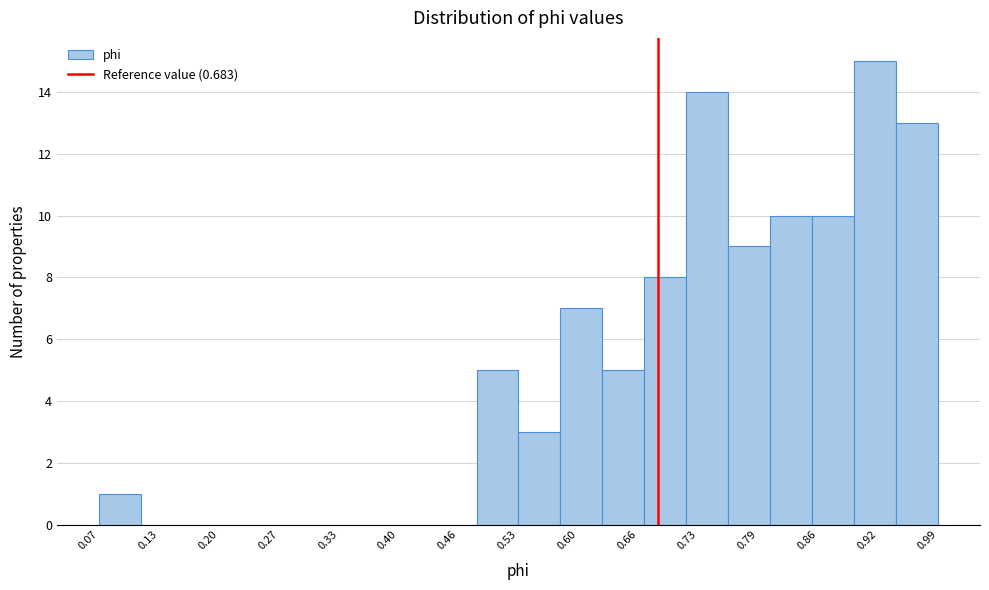

Reading left to right, transcribe this chart: for each bar, give the range it covers on the x-axis and its height. Neither the bar edges nor the heights are printed on the chart, so give them approximately, as read against the axes.

0.07 to 0.11: 1
0.11 to 0.16: 0
0.16 to 0.21: 0
0.21 to 0.25: 0
0.25 to 0.30: 0
0.30 to 0.35: 0
0.35 to 0.39: 0
0.39 to 0.44: 0
0.44 to 0.48: 0
0.48 to 0.53: 5
0.53 to 0.58: 3
0.58 to 0.62: 7
0.62 to 0.67: 5
0.67 to 0.71: 8
0.71 to 0.76: 14
0.76 to 0.81: 9
0.81 to 0.85: 10
0.85 to 0.90: 10
0.90 to 0.94: 15
0.94 to 0.99: 13